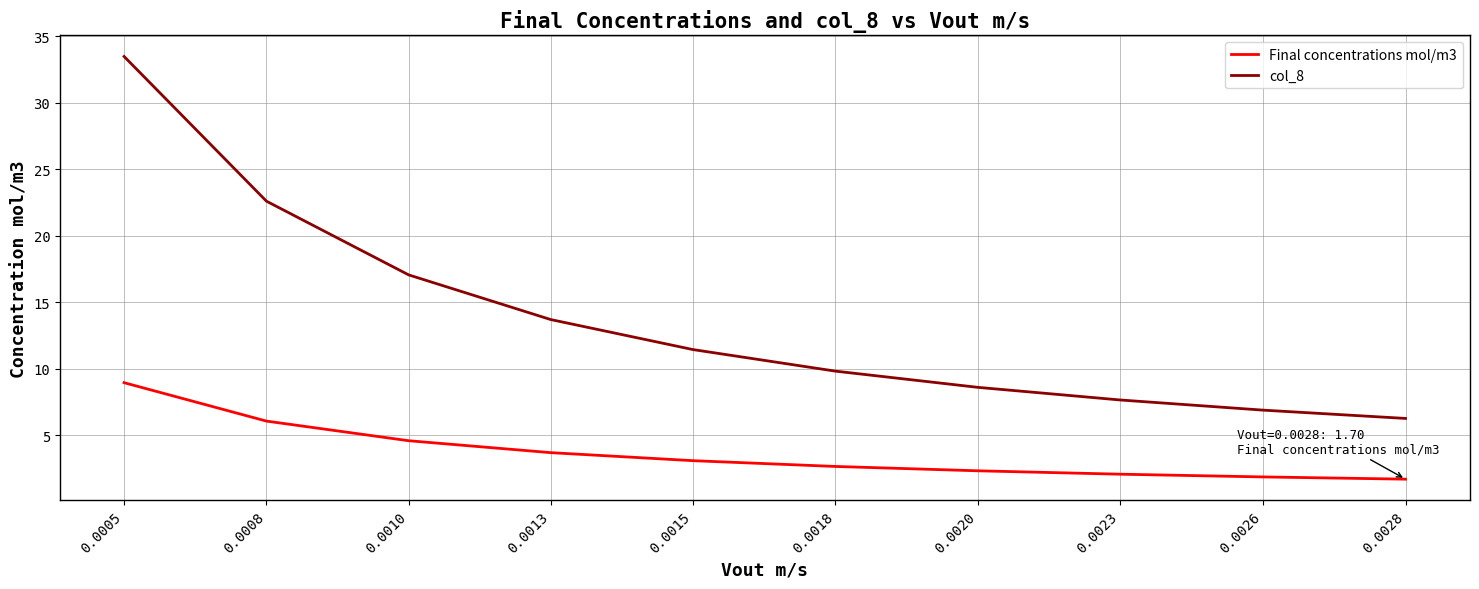

How many categories are shown in the chart?

10